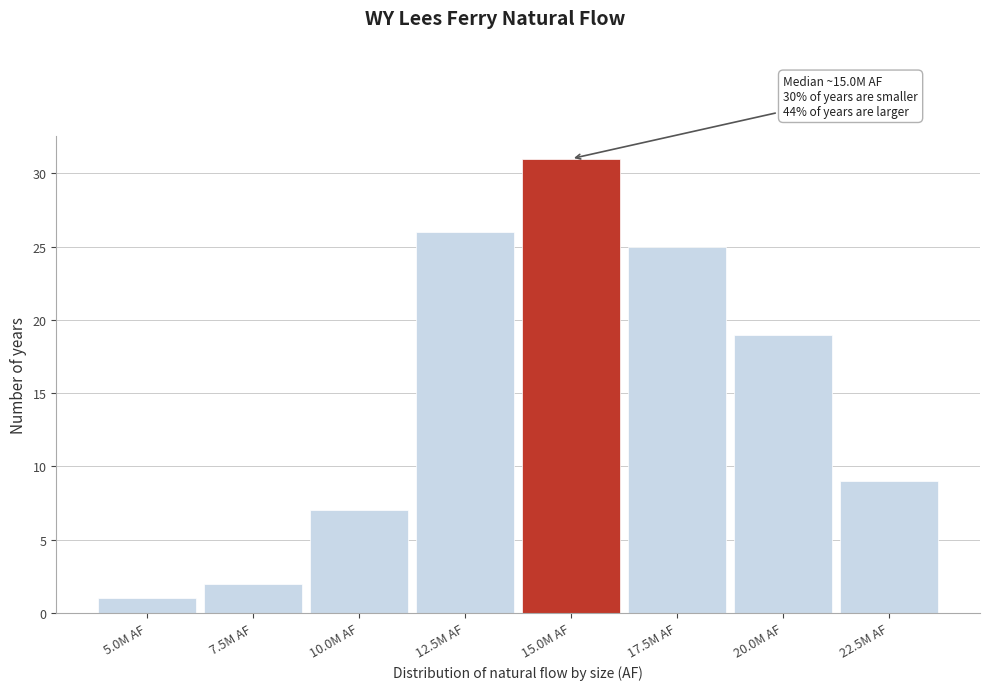

Reading right to left, extract all data points from this chart.

9	19	25	31	26	7	2	1